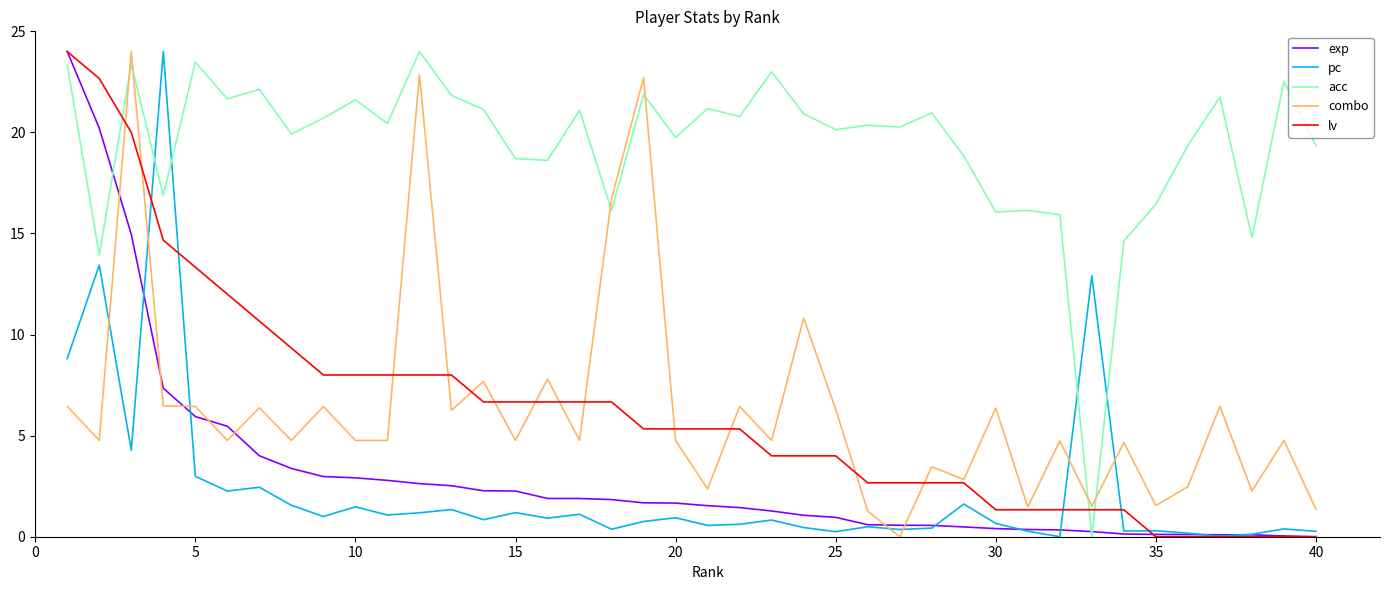

Which series has the largest total across all categories?

acc